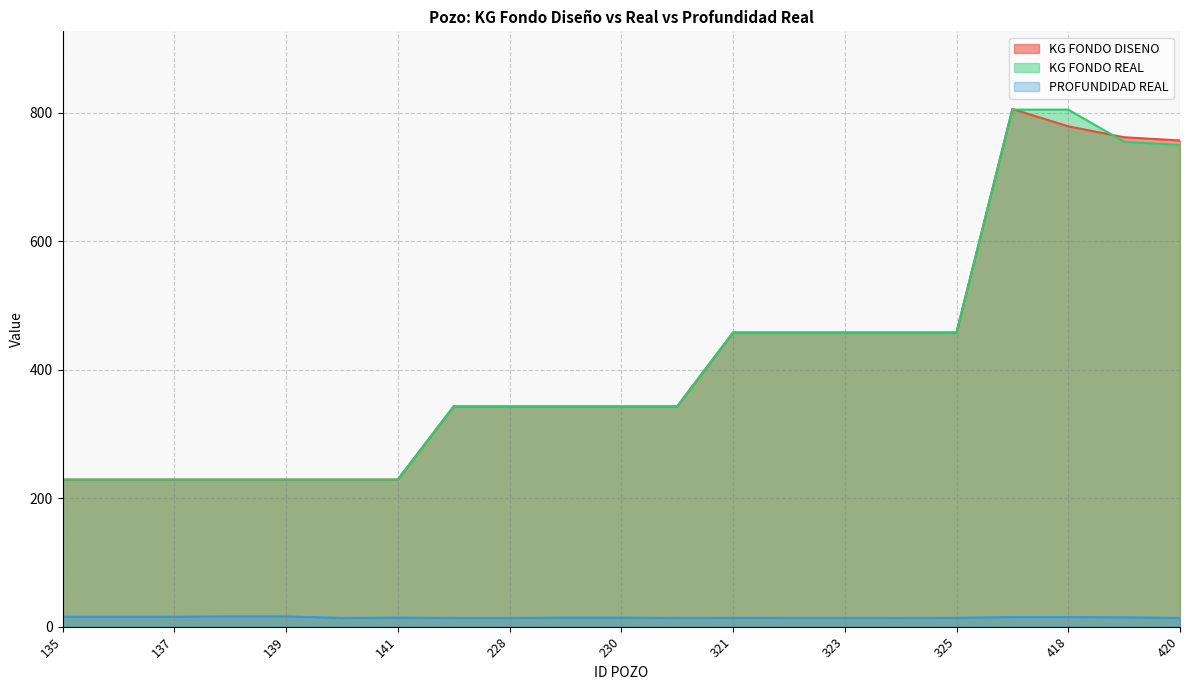

Which series has the largest total across all categories?

KG FONDO REAL